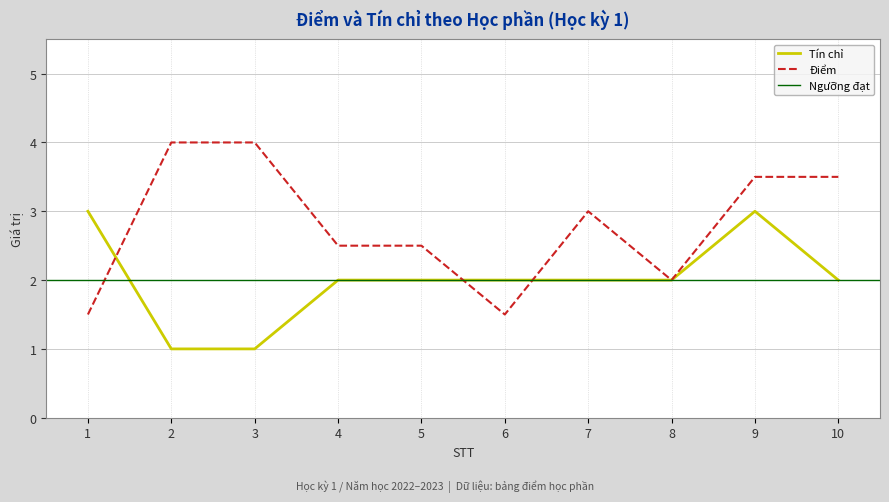

Which series has the largest total across all categories?

Điểm